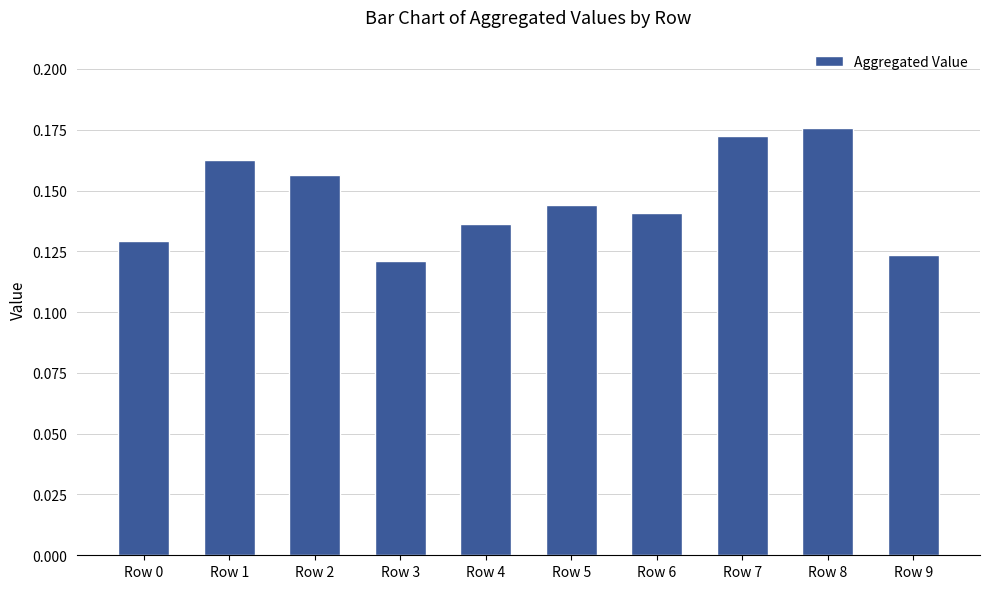

How many bars are there in total?

10